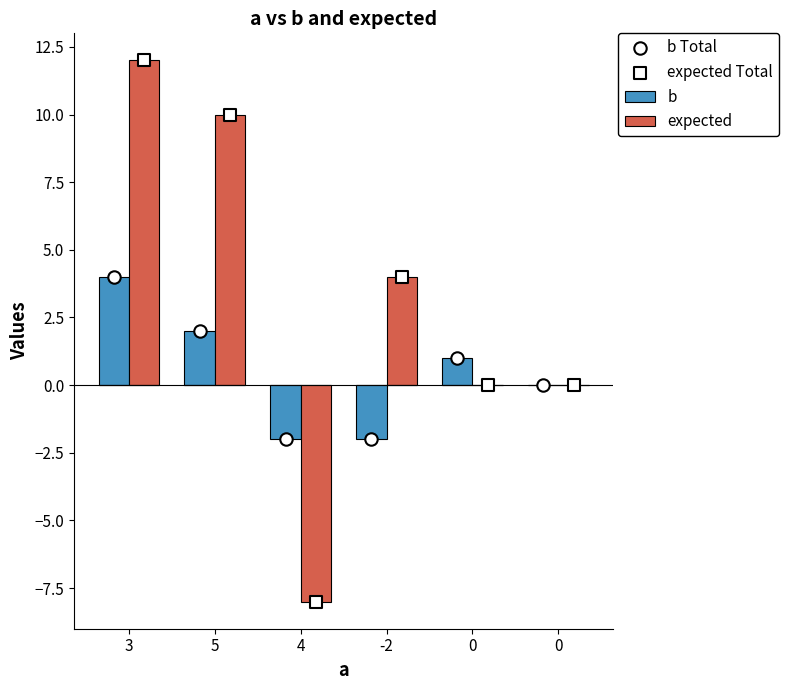

At which category is the sum across all series the highest?

3